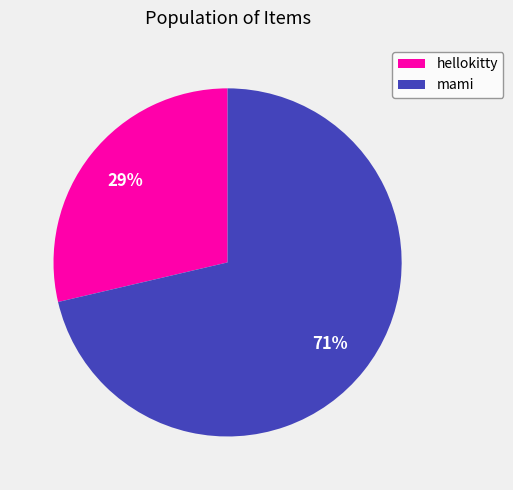

How many segments does this pie chart have?

2